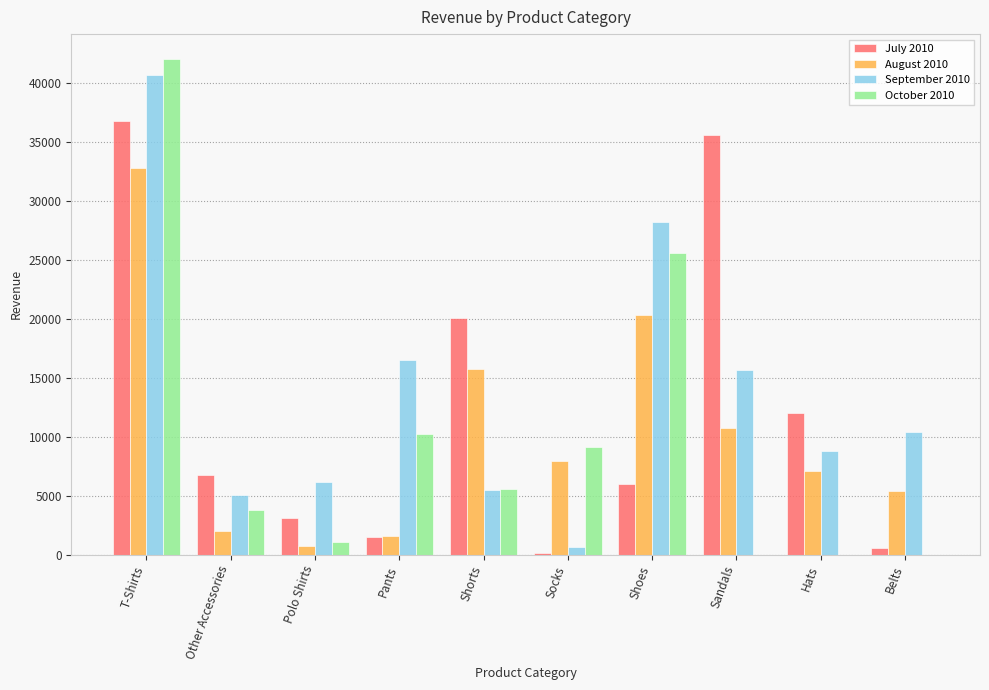

The October 2010 series shows 2833.0 at Socks. True or false?

False